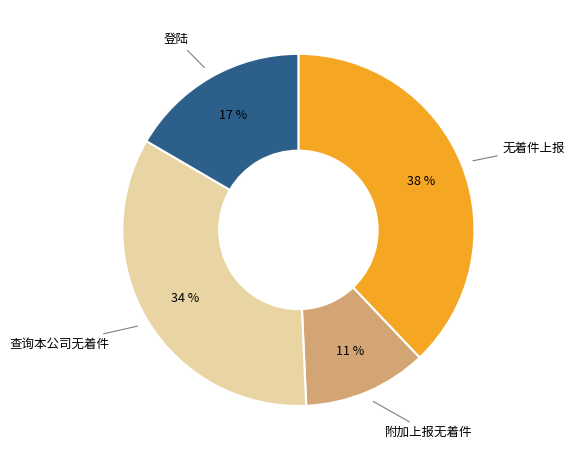

How many slices are in this pie chart?

4